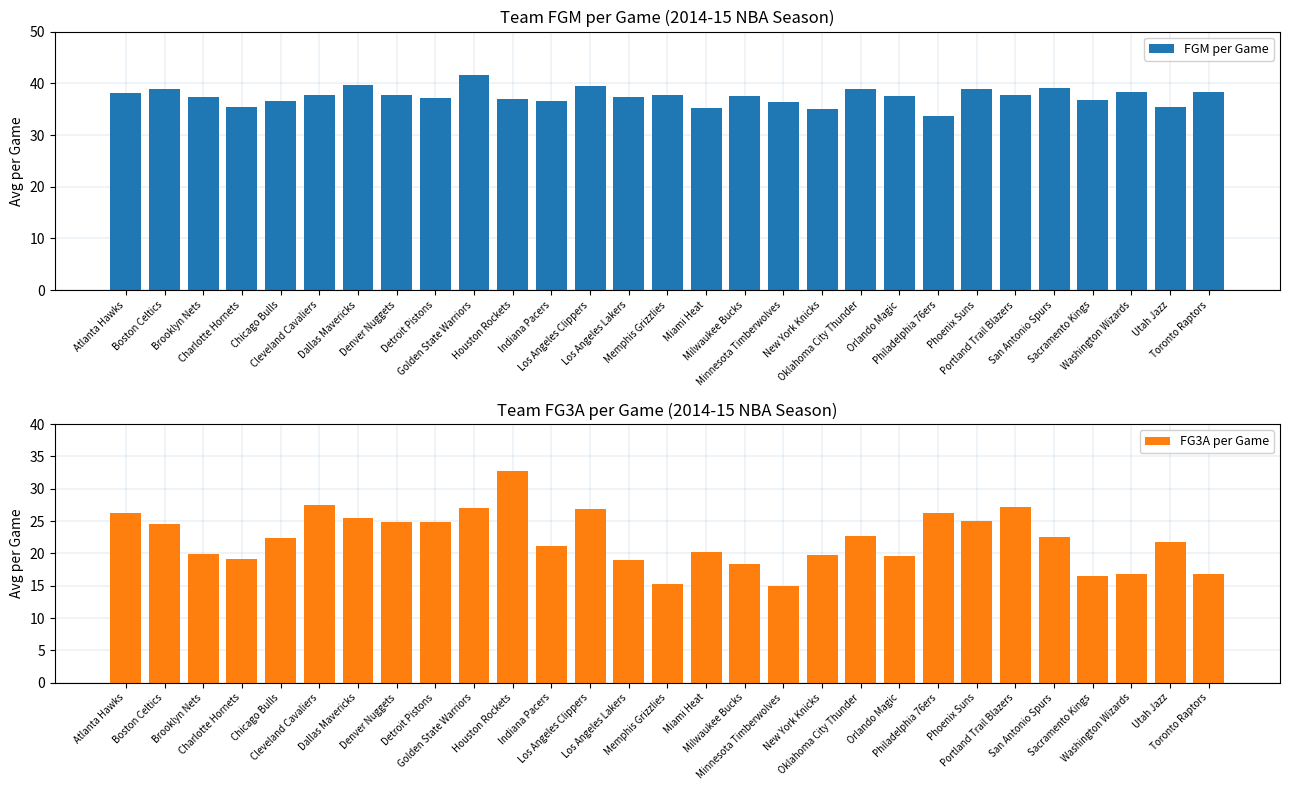

Which category has the lowest value across all series?

Minnesota Timberwolves